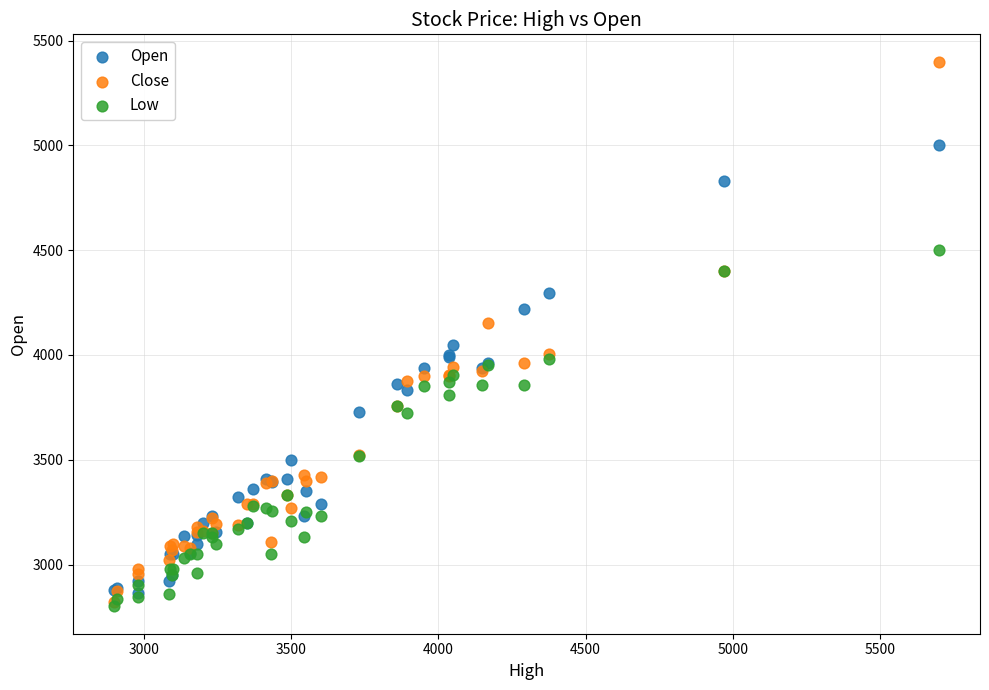

Which series reaches the maximum Y coordinate?

Close